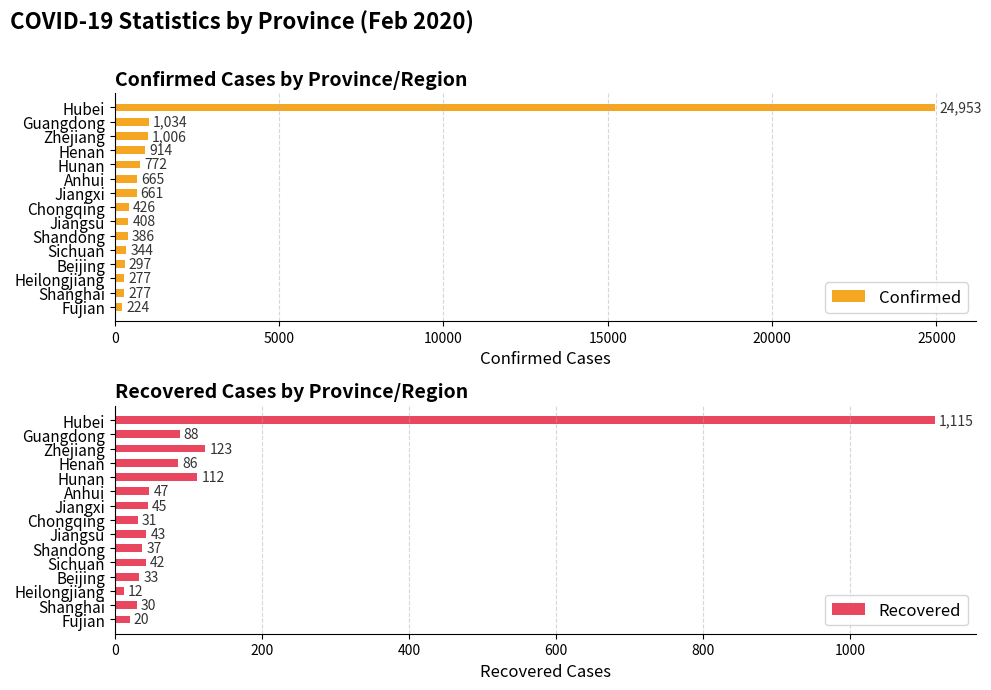

What is the minimum value shown in the chart?

12